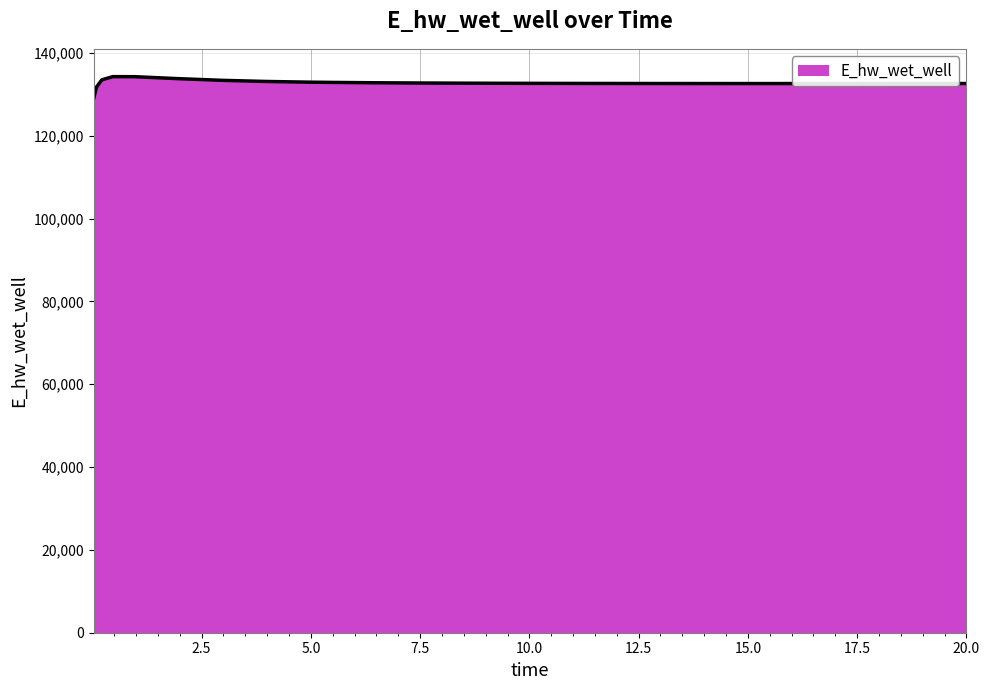

Does the chart have visible grid lines?

Yes